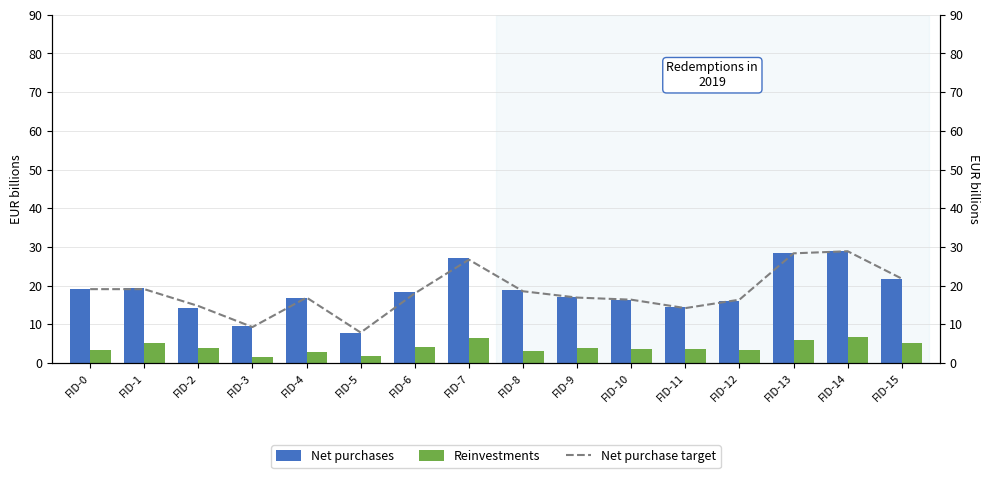

Are the bars grouped side by side (vs. stacked)?

Yes